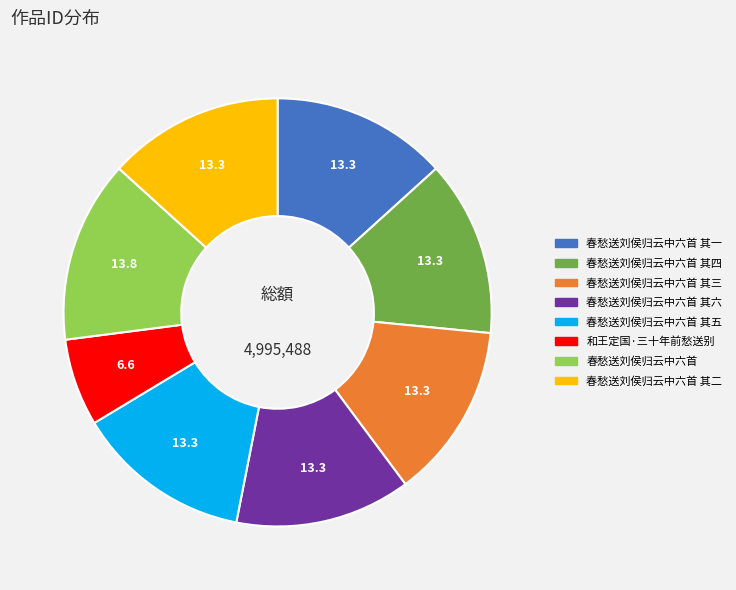

Is there any slice that represents more than half of the pie?

No